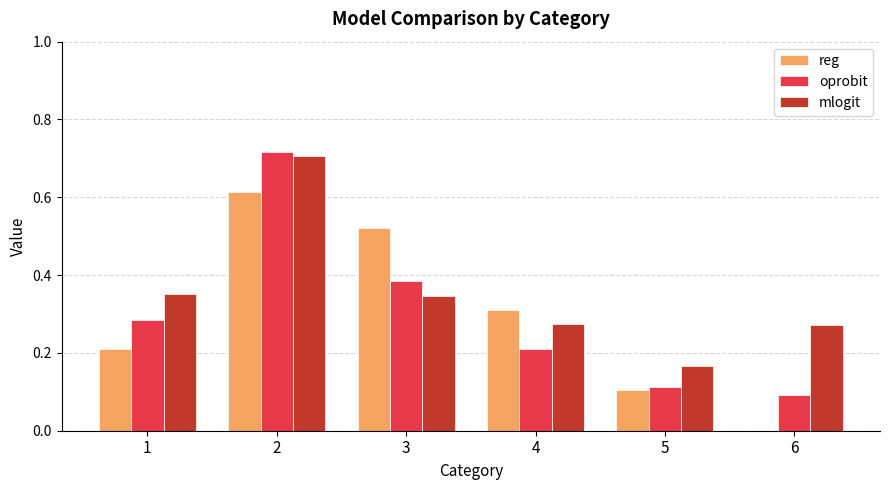

Which category has the highest value in the reg series?

2